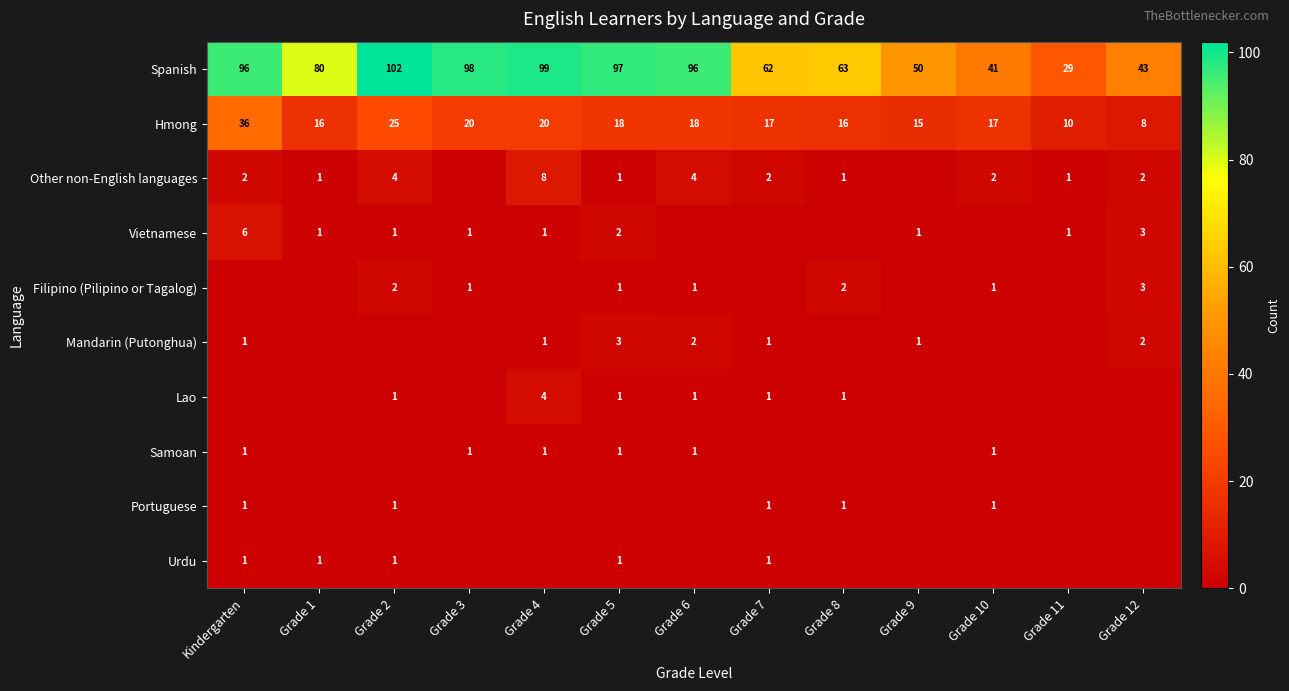

What is the sum of the Hmong values at Grade 11 and Grade 5?

28